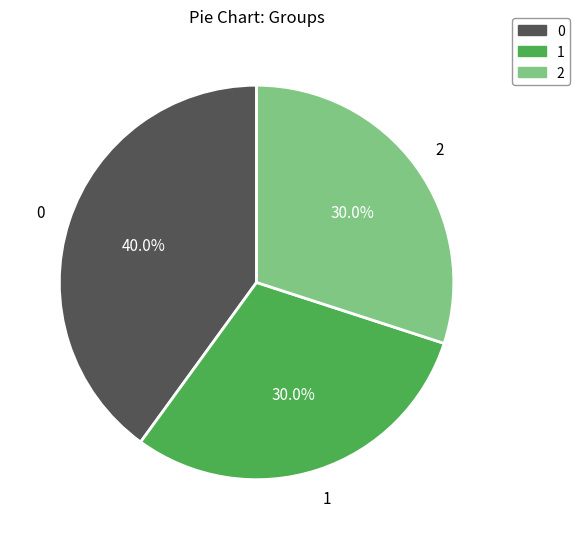

Is it true that 2 is 18% of the pie?

False